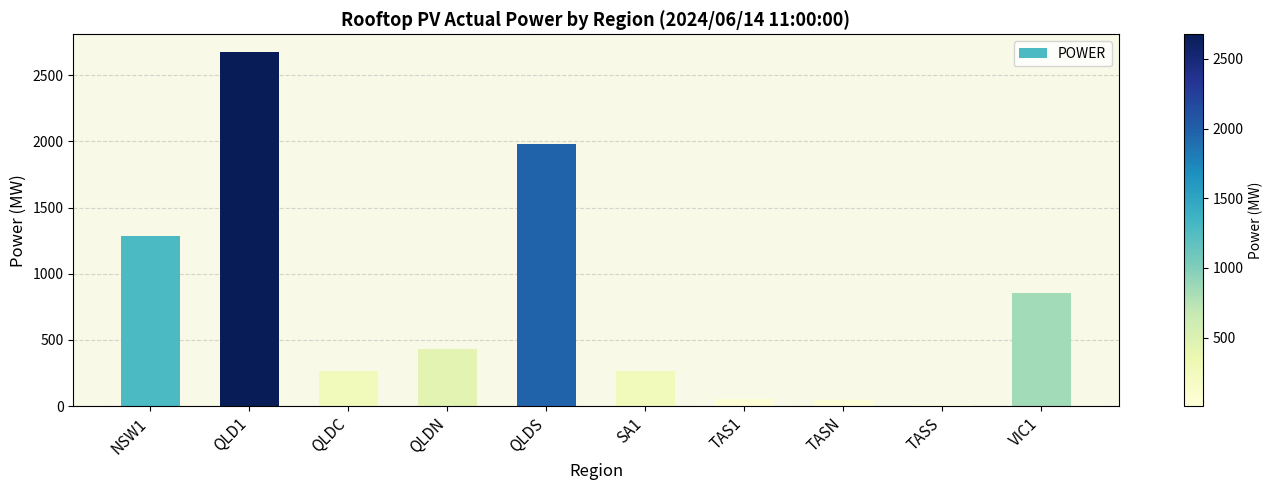

What is the maximum value shown in the chart?

2675.6